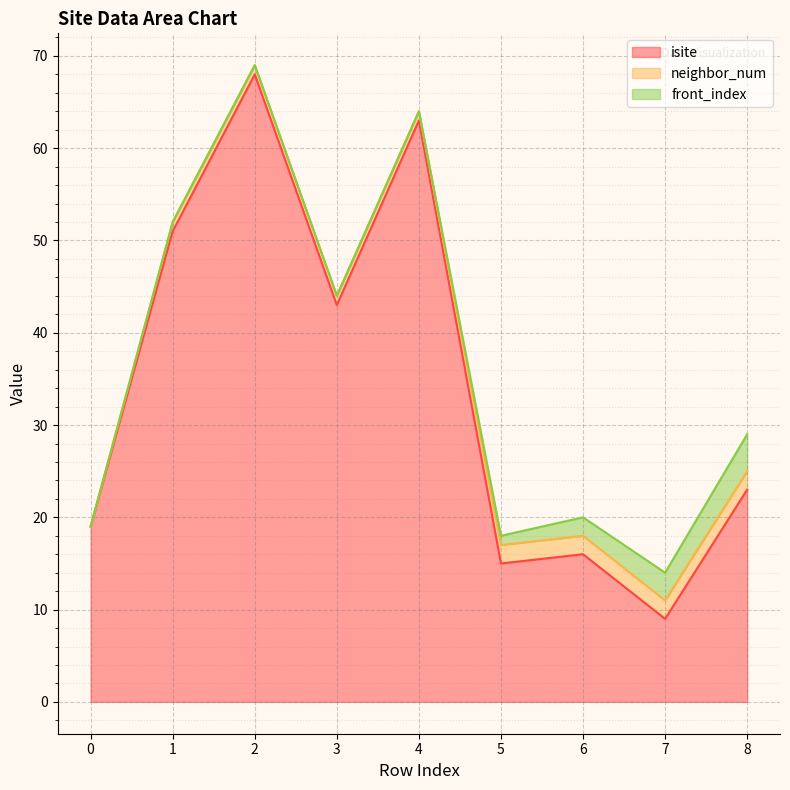

How many series are shown in this chart?

3